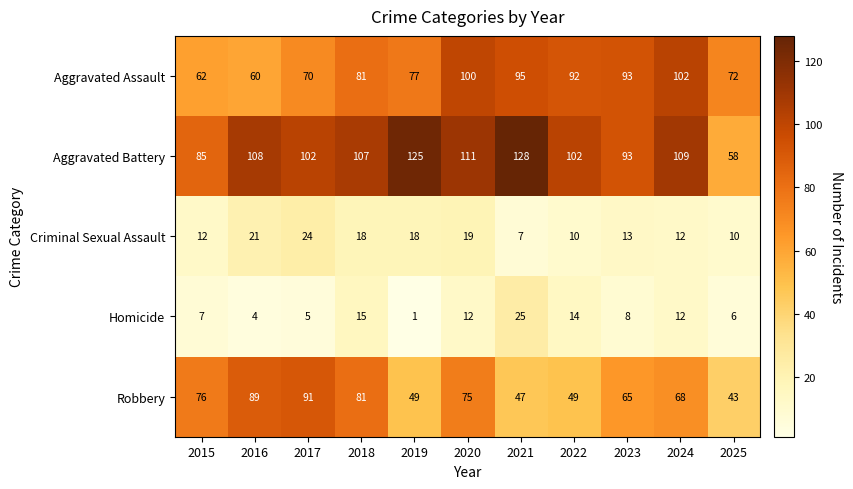

The value of Criminal Sexual Assault at 2024 is 12. True or false?

True